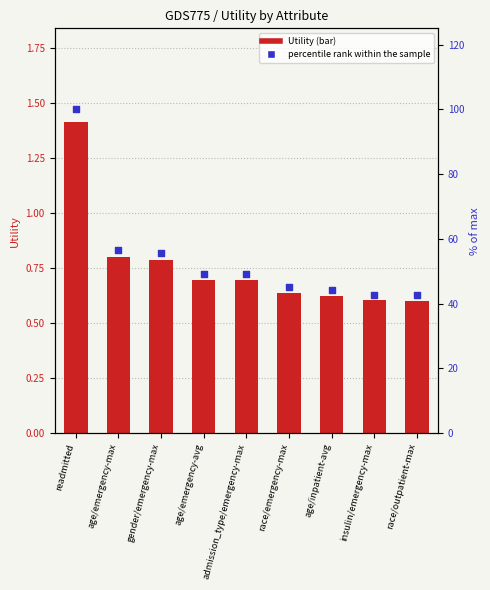

Is the value of Utility at age/emergency-max greater than the value of percentile rank within the sample at insulin/emergency-max?

No